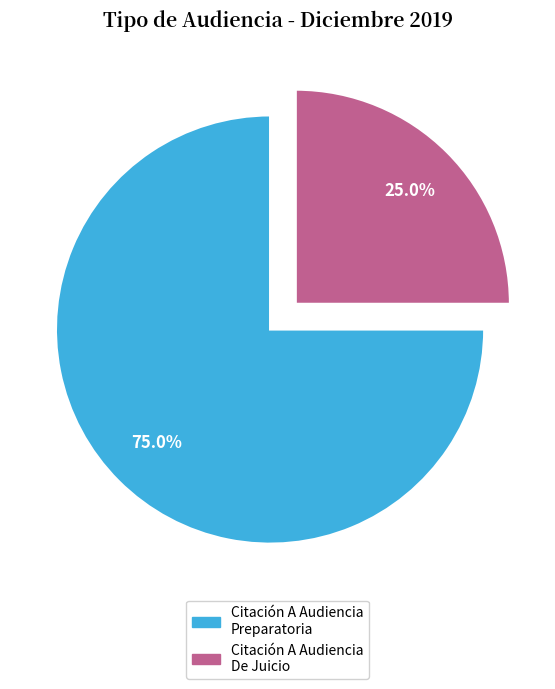

How many slices are in this pie chart?

2